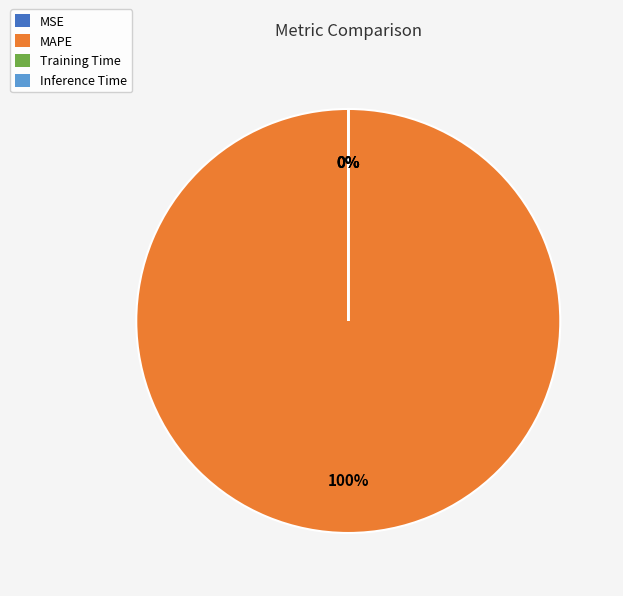

What percentage is NOT represented by Inference Time?

100.0%